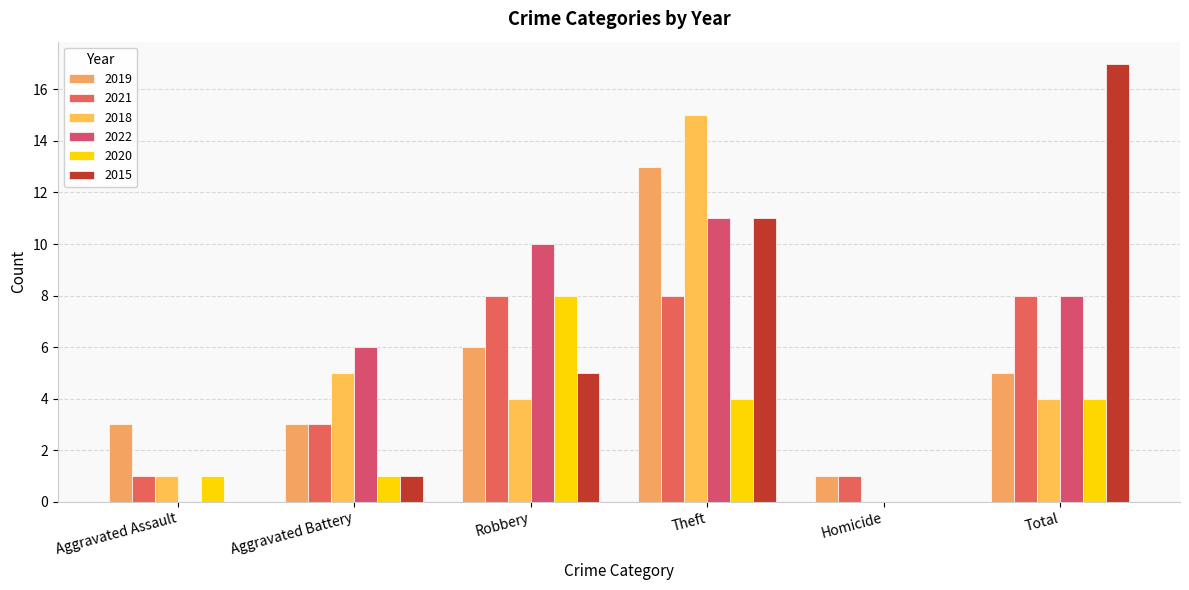

How many groups of bars are there?

6